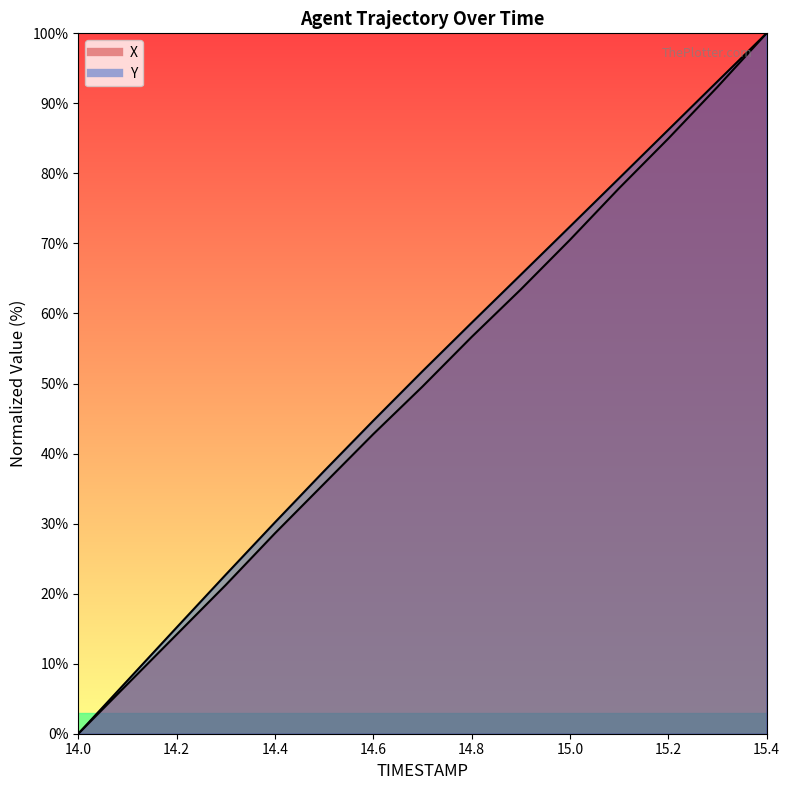

Where does the X series first go above 49?

14.7